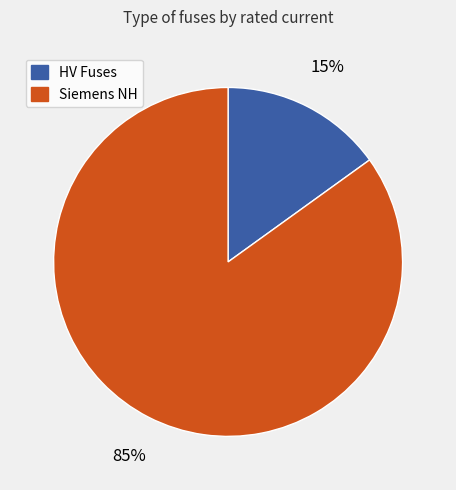

Is there a majority slice in this chart?

Yes